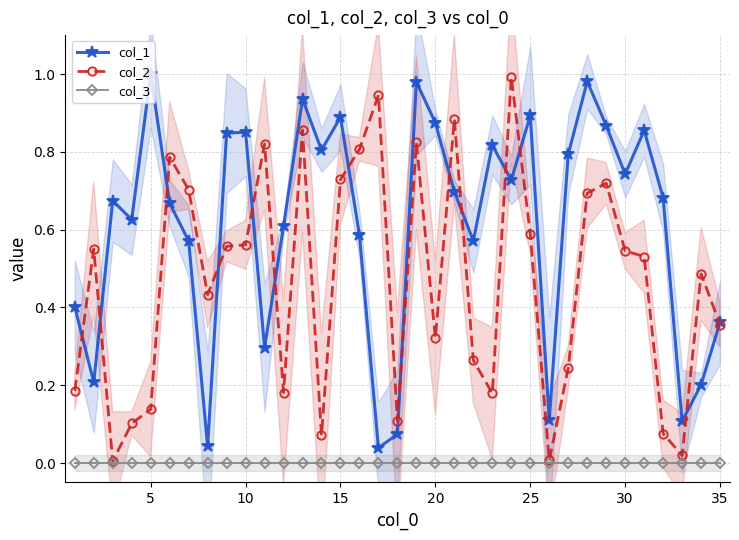

Which series has the largest total across all categories?

col_1